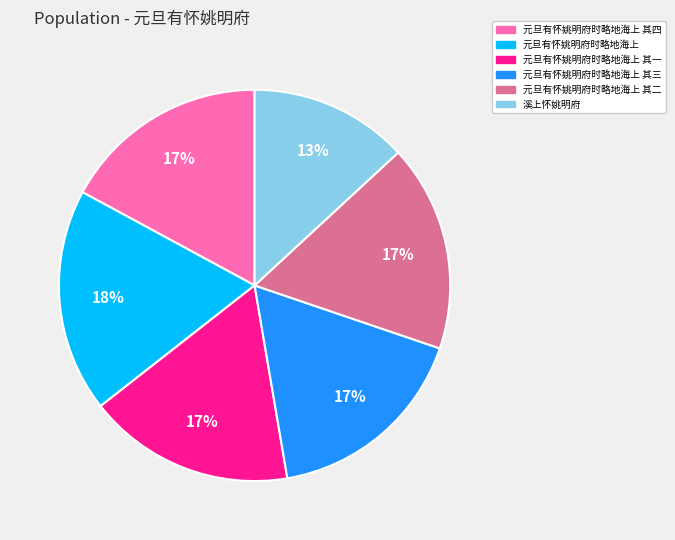

Is there a majority slice in this chart?

No